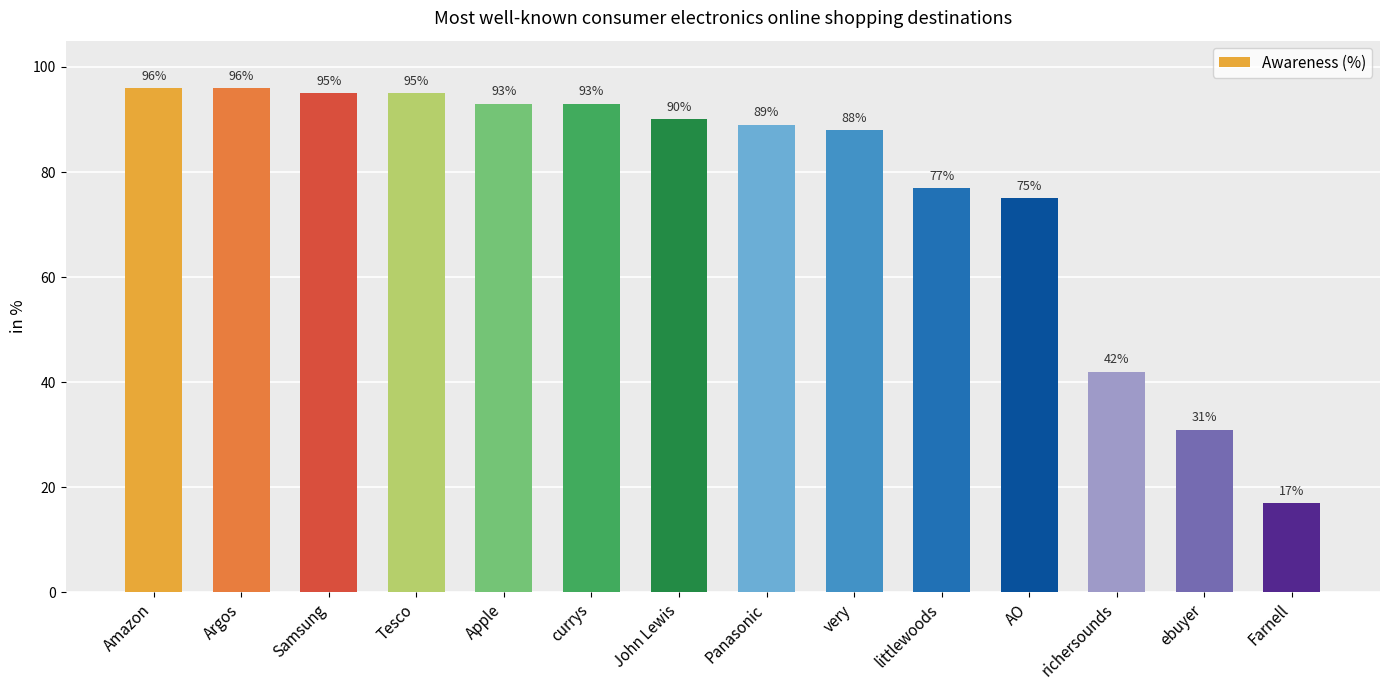

Are the bars horizontal?

No